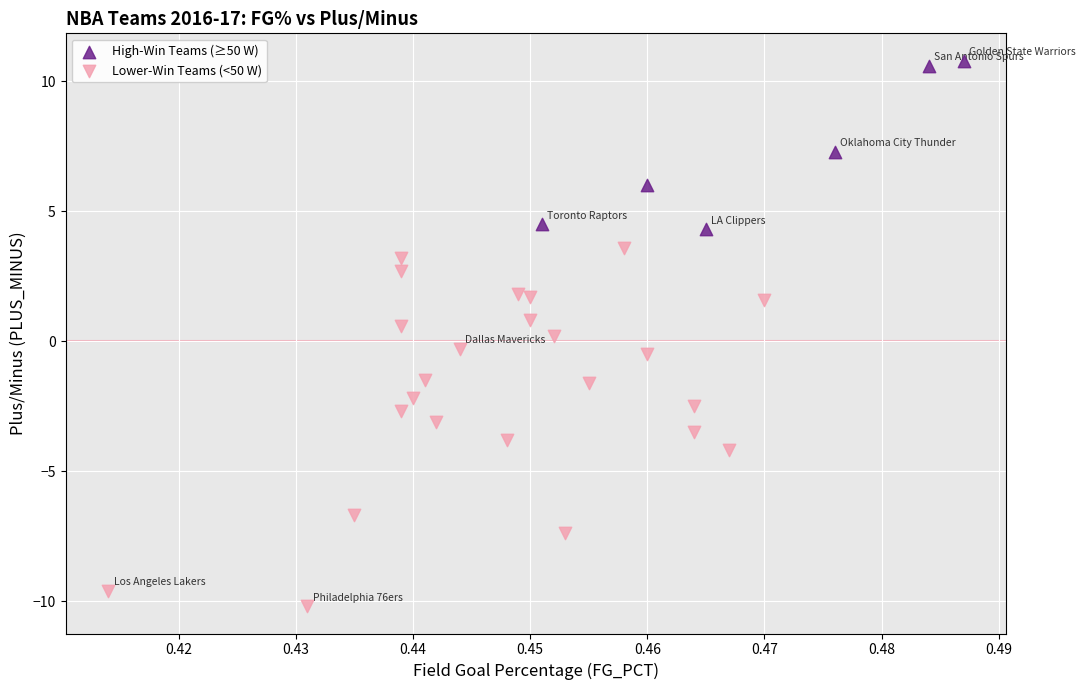

Which series reaches the maximum Y coordinate?

High-Win Teams (≥50 W)